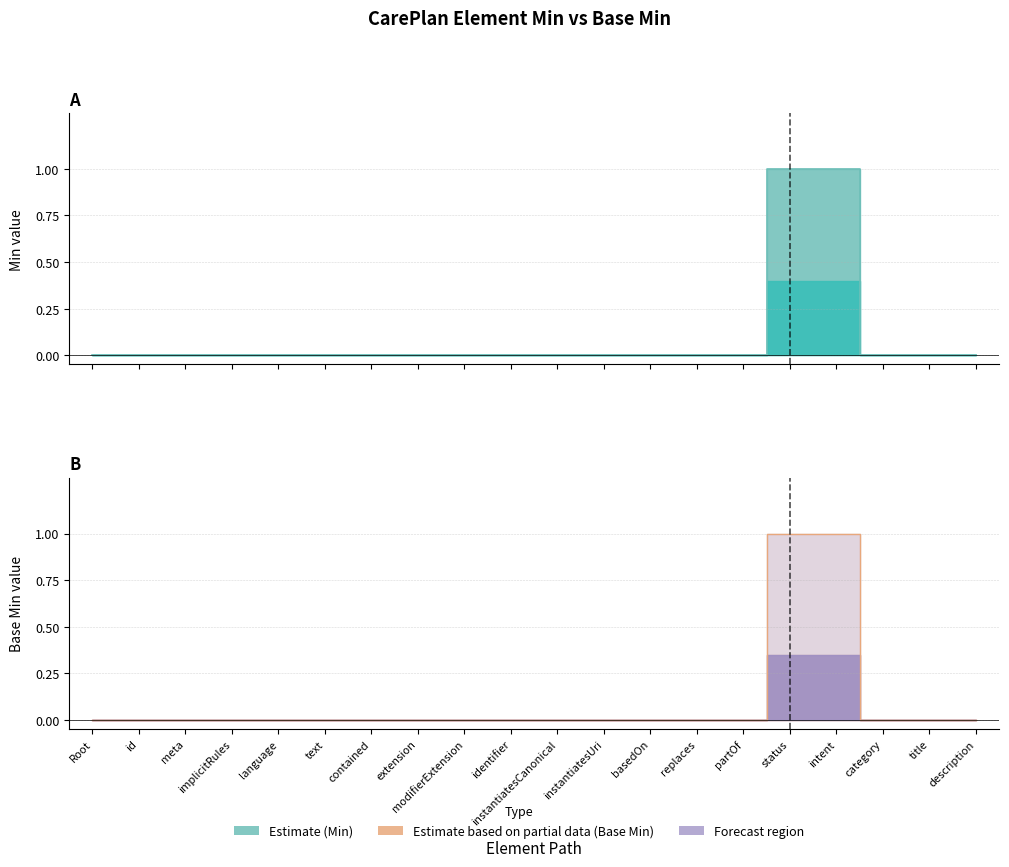

True or false: Min has more than 1 points higher than both neighbors.

False